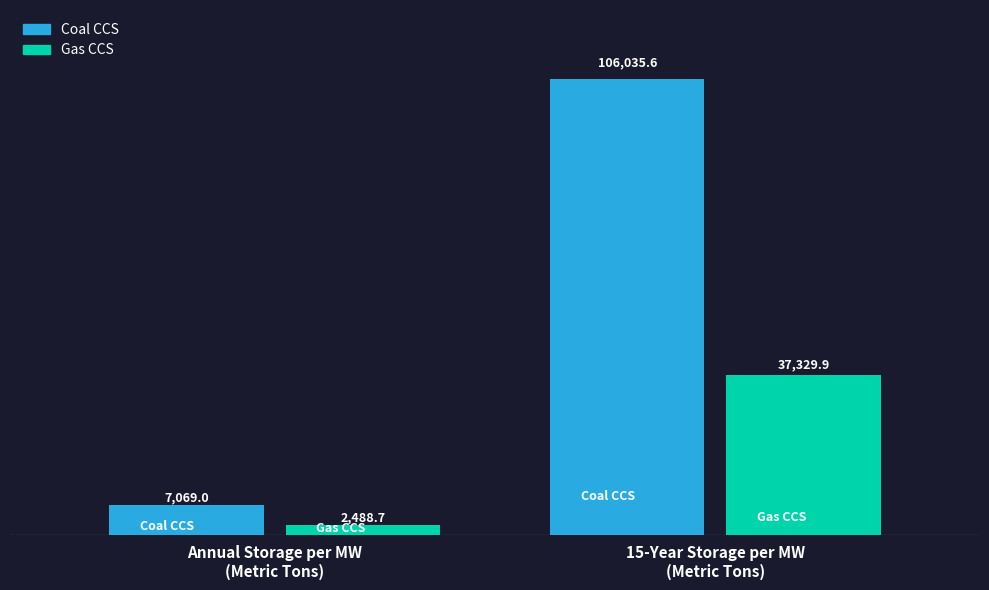

What is the label of the 2nd bar from the left?

15-Year Storage per MW
(Metric Tons)